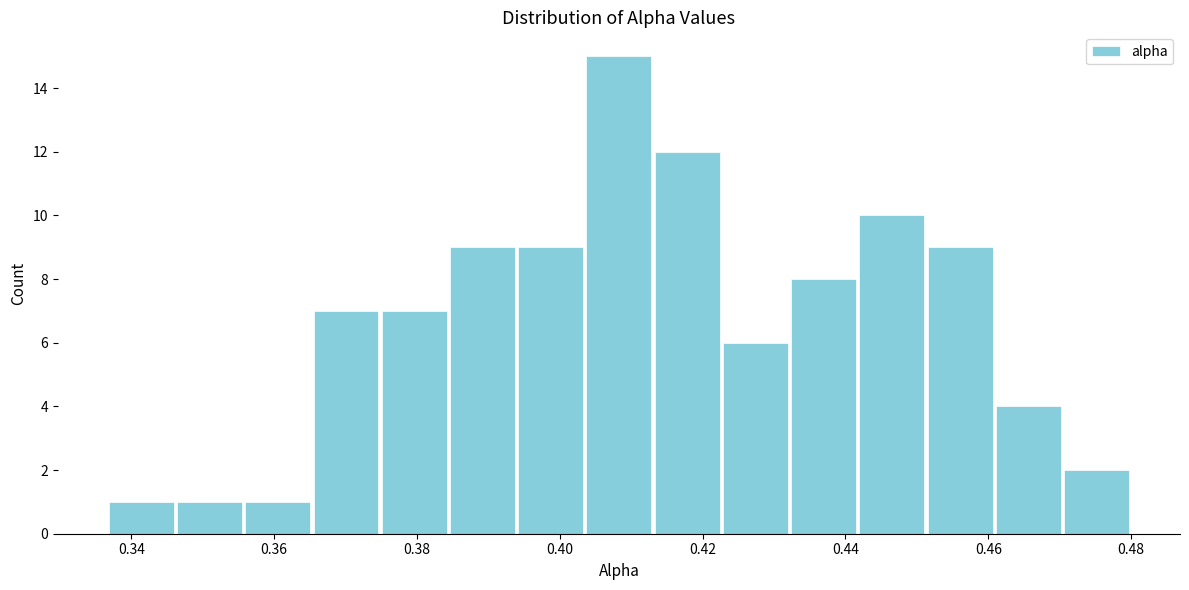

How tall is the bar that spans 0.404 to 0.414 on the x-axis? Neither the bar edges nor the heights are printed on the chart, so give them approximately, as read against the axes.

15